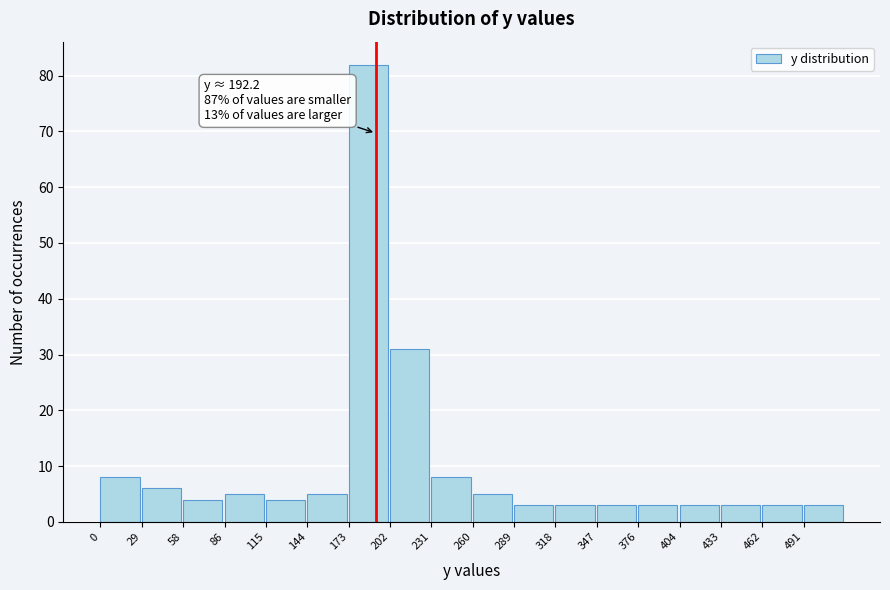

Which range on the x-axis has the tallest bar?

175 to 200